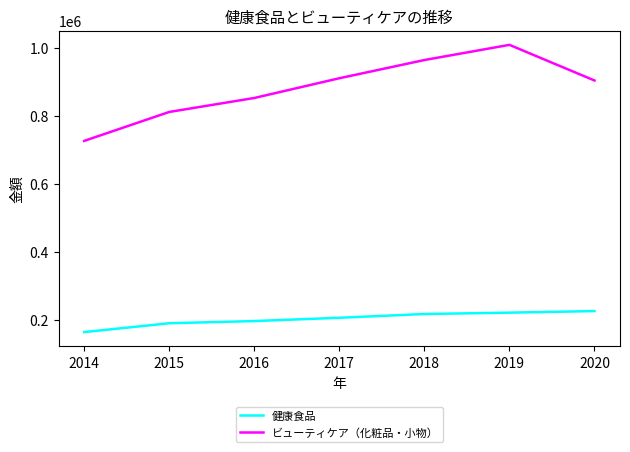

How many lines are shown in the chart?

2